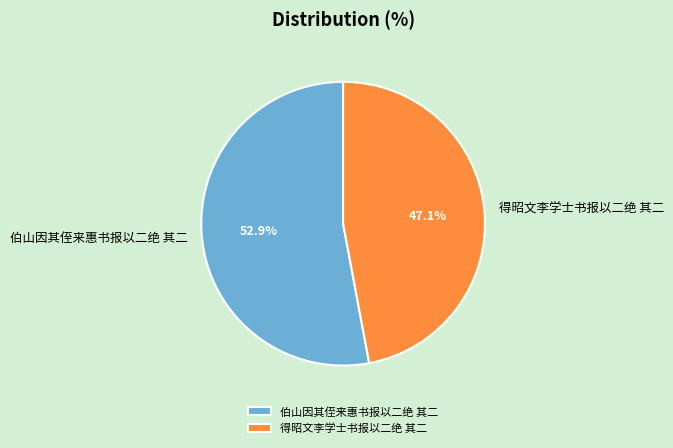

Which category has the biggest portion of the pie?

伯山因其侄来惠书报以二绝 其二